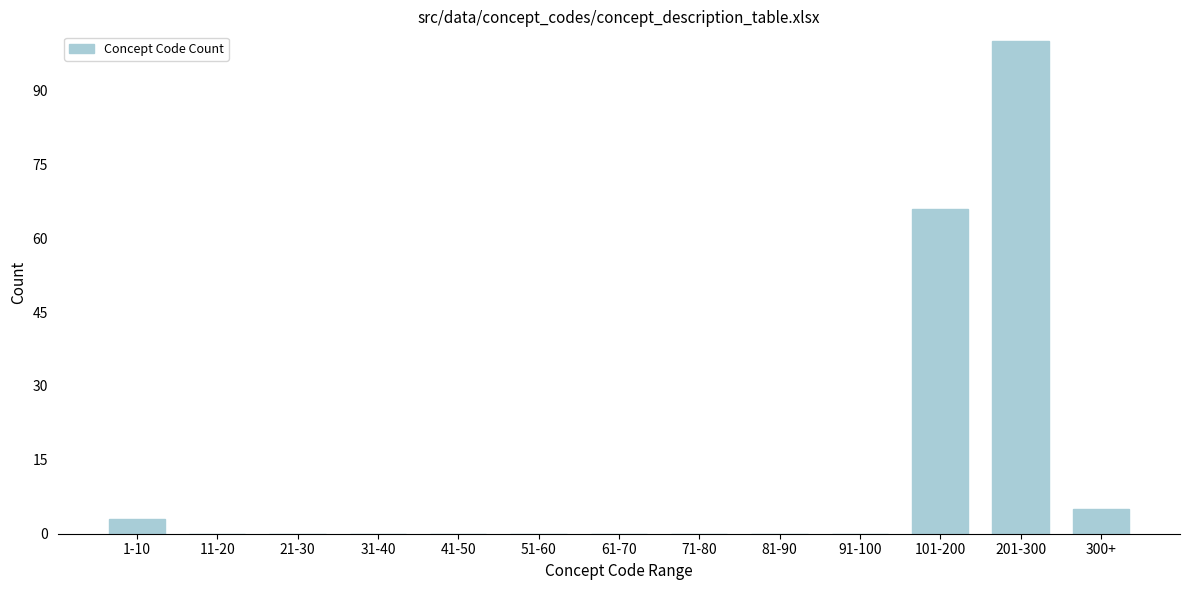

Reading left to right, extract all data points from this chart.

1-10=3	11-20=0	21-30=0	31-40=0	41-50=0	51-60=0	61-70=0	71-80=0	81-90=0	91-100=0	101-200=66	201-300=100	300+=5